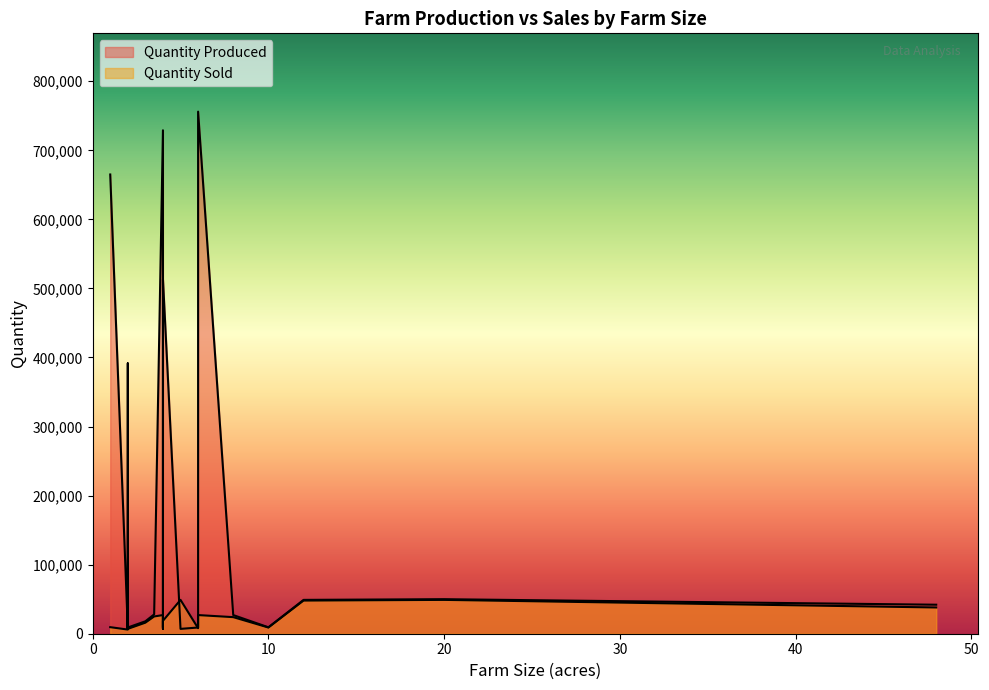

What is the difference between the maximum and minimum values in the Quantity Produced series?

749000